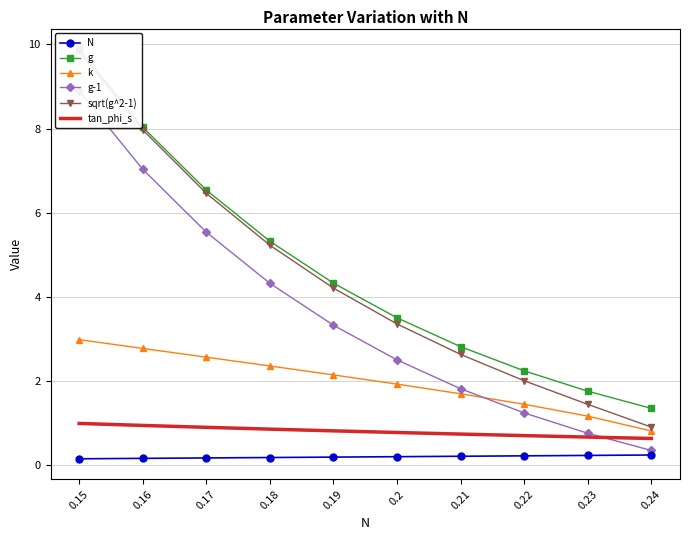

Rank the series by their maximum value, from highest to lowest.

g, sqrt(g^2-1), g-1, k, tan_phi_s, N